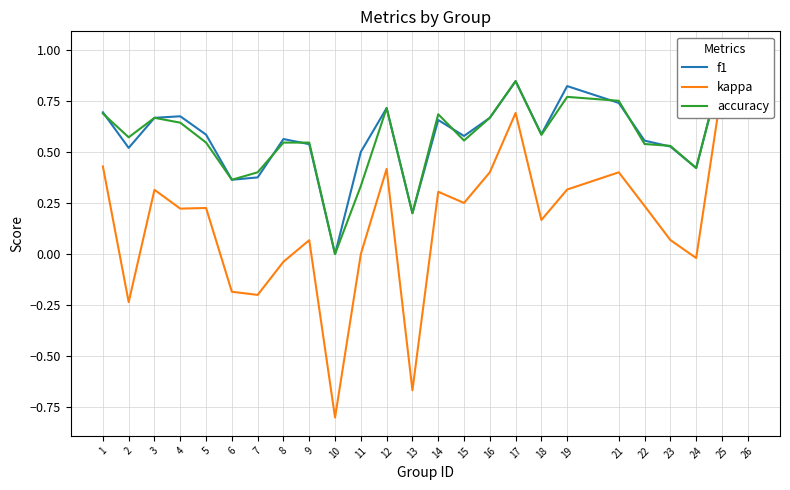

What is the difference between the highest and lowest values at 2?

0.8